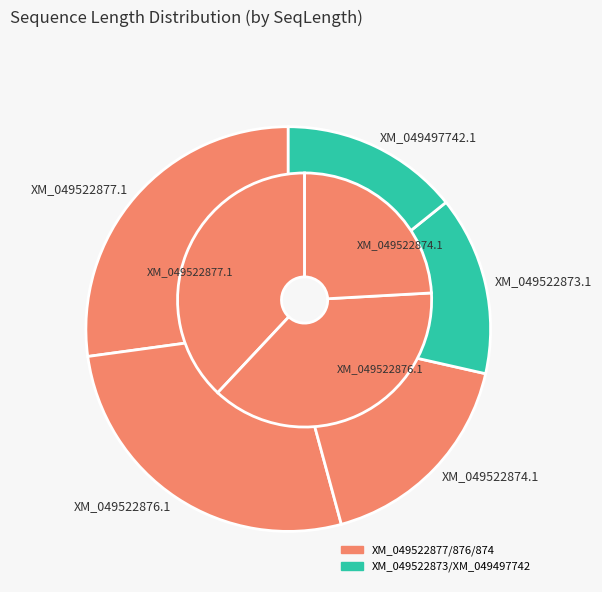

How many slices are in this pie chart?

5